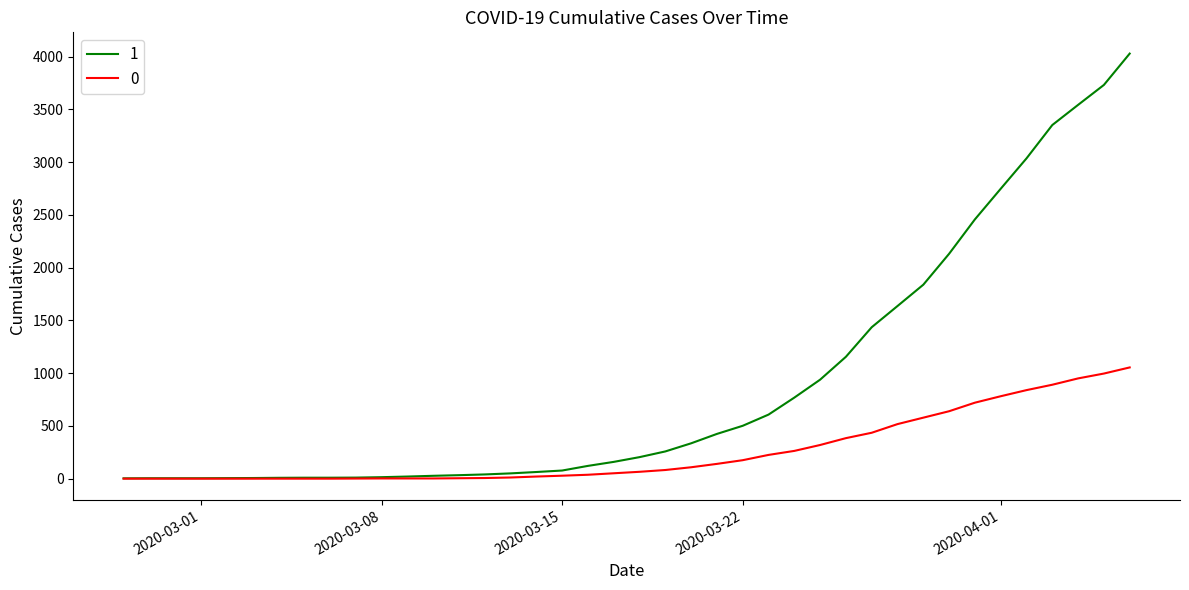

List the series in order of their peak value, highest first.

1, 0